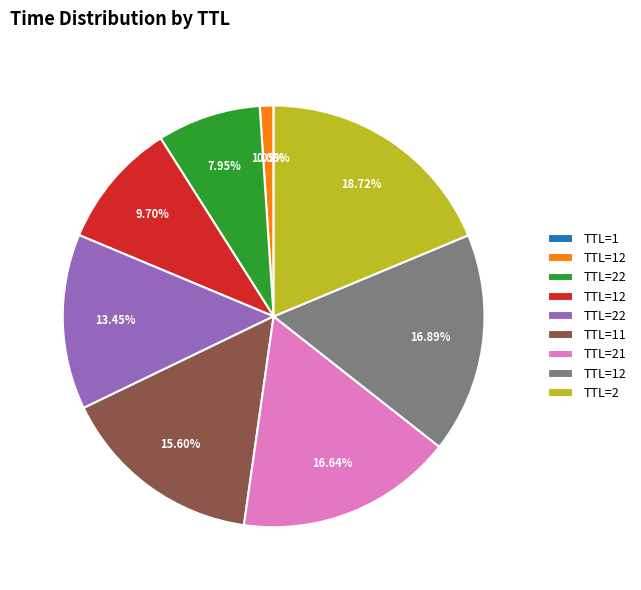

Is there a majority slice in this chart?

No